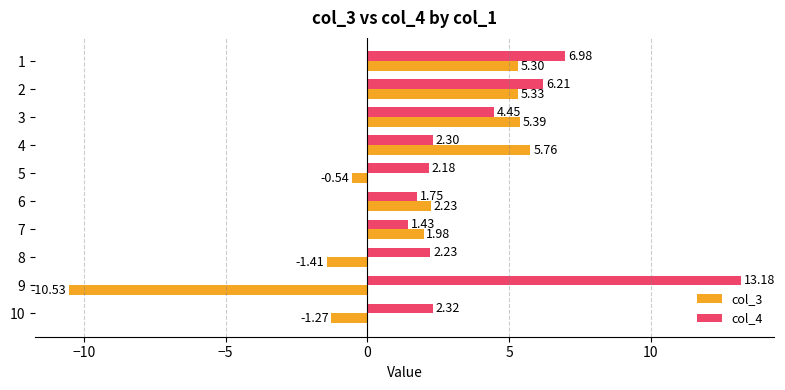

What is the average value of the col_3 series?

1.2